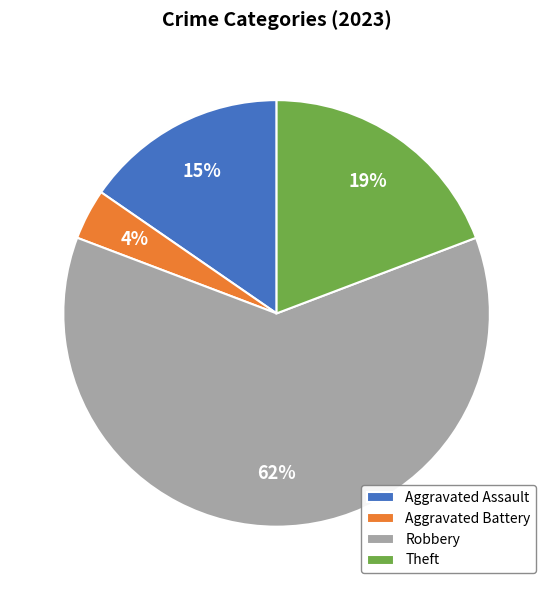

To the nearest percent, what is the difference between the largest and smallest slice percentages?

58%